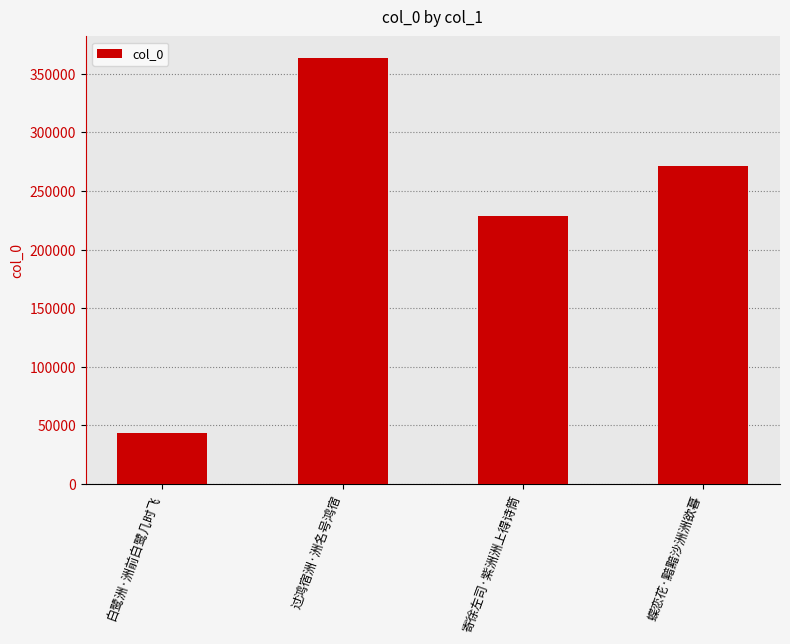

Which has a higher value, 过鸿宿洲·洲名号鸿宿 or 白鹭洲·洲前白鹭几时飞?

过鸿宿洲·洲名号鸿宿